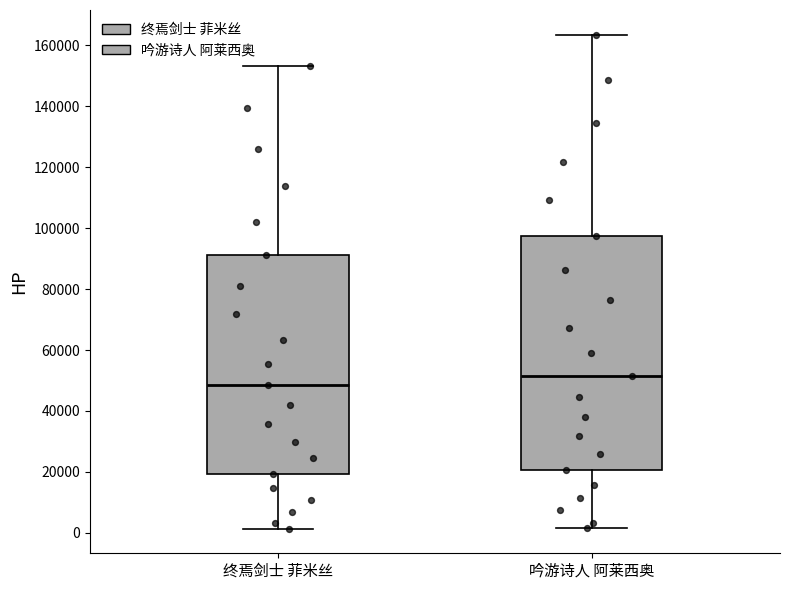

Reading left to right, read every box against the y-axis: the position of its median line, the range the box covers, and the ends of its whiskers. The values are not printed on the chart, so give them approximately, as read against the axis.

终焉剑士 菲米丝: median 48000, box 20000 to 92000, whiskers 2000 to 154000
吟游诗人 阿莱西奥: median 52000, box 20000 to 98000, whiskers 2000 to 164000